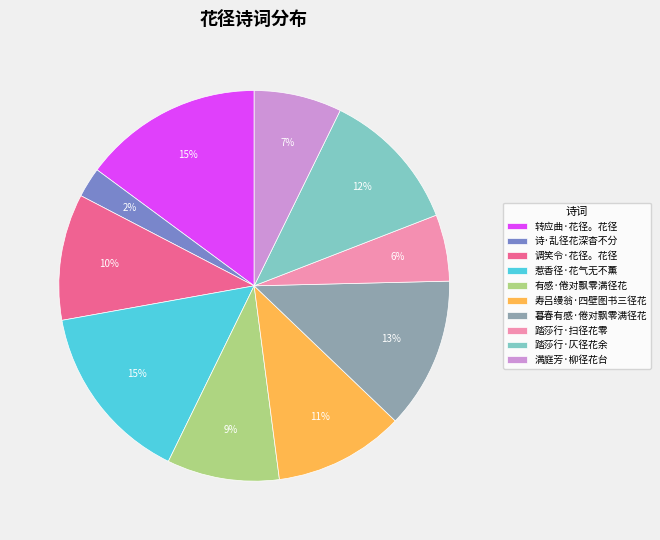

To the nearest percent, what percentage of the pie is 调笑令·花径。花径?

10%